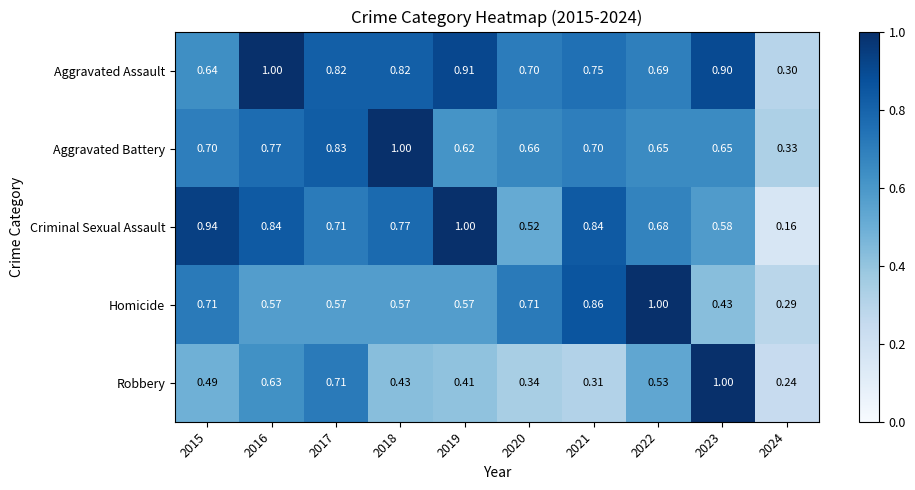

At 2020, list the series in order from largest to smallest.

Homicide, Aggravated Assault, Aggravated Battery, Criminal Sexual Assault, Robbery